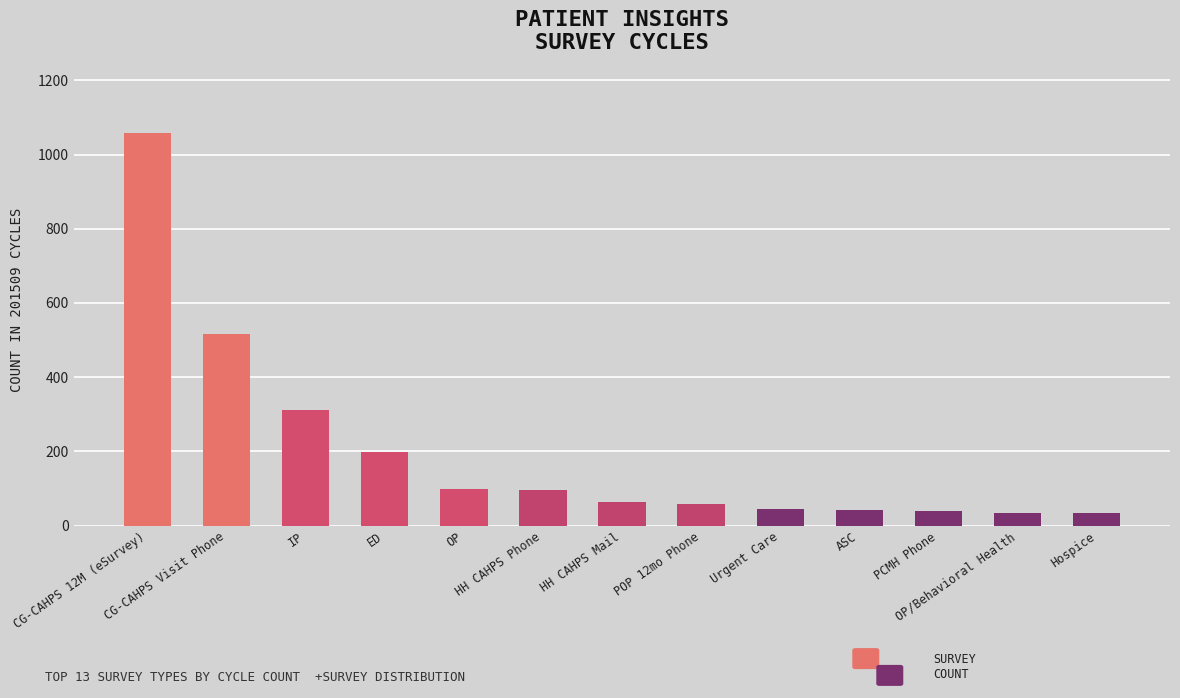

Between OP and ED, which is larger?

ED